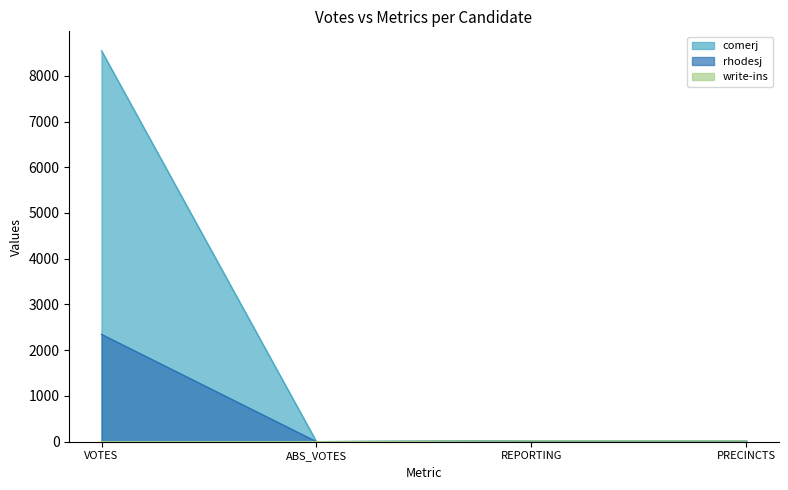

What is the total value across all series at REPORTING?

57